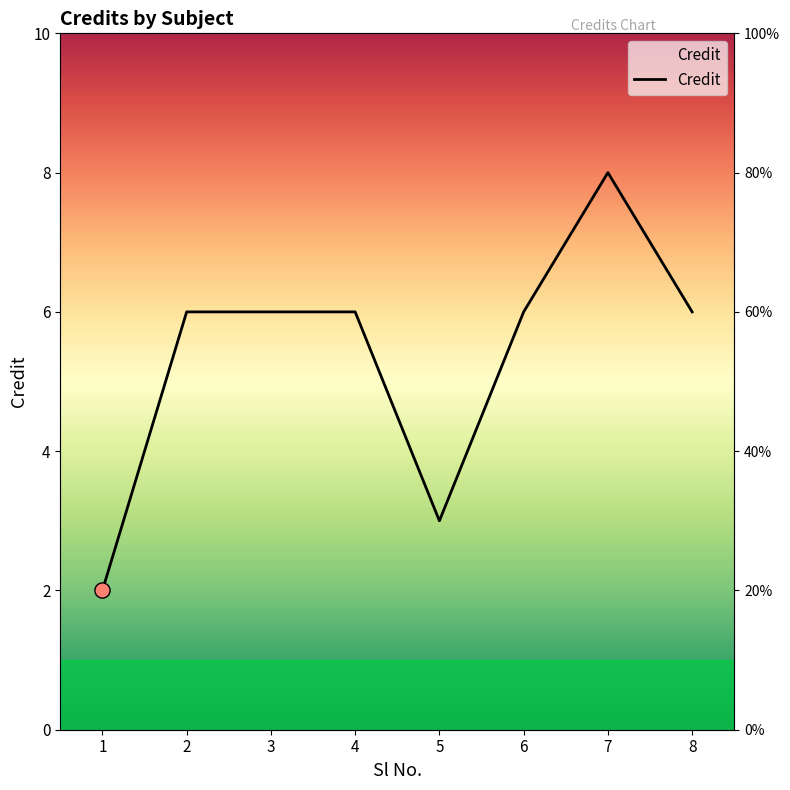

Between 3 and 5, which is larger?

3